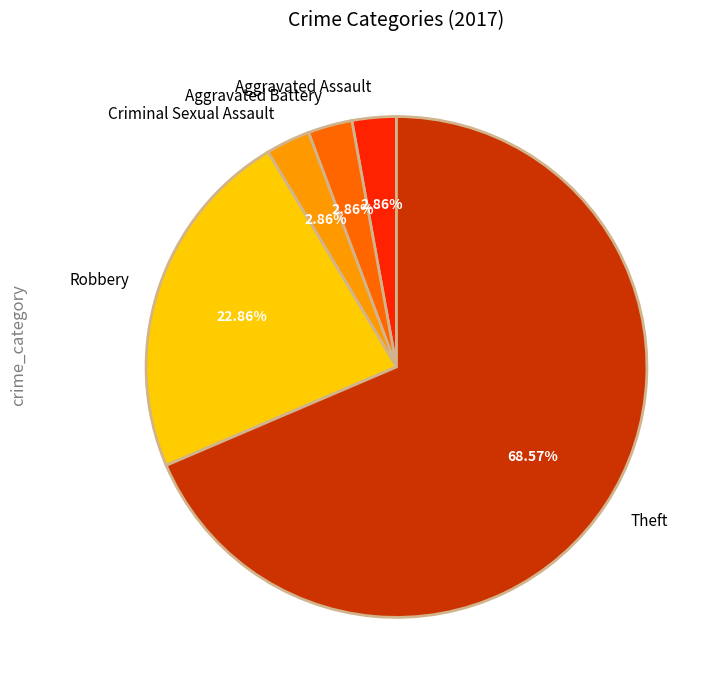

What percentage is NOT represented by Aggravated Assault?

97.1%